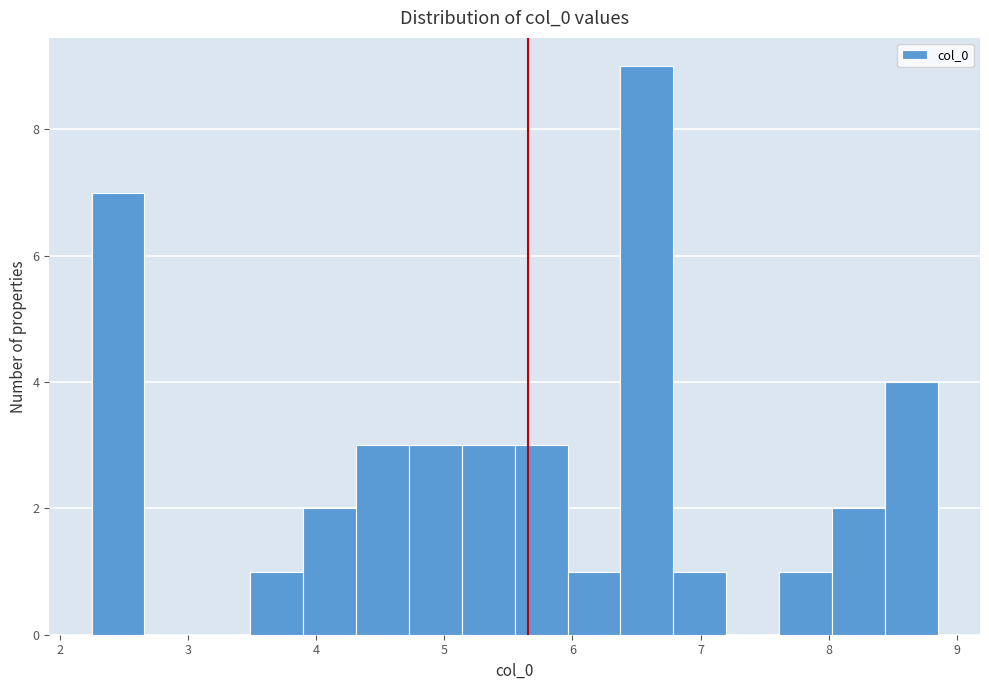

What is the height of the bar covering 6.8 to 7.2 on the x-axis? Neither the bar edges nor the heights are printed on the chart, so give them approximately, as read against the axes.

1